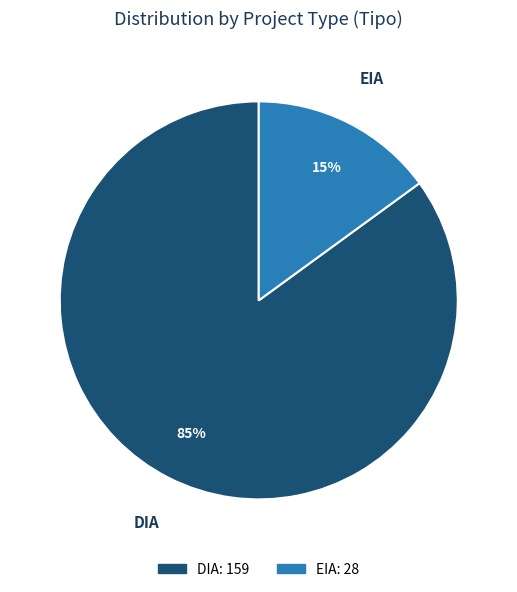

The DIA slice represents 99% of the pie. True or false?

False